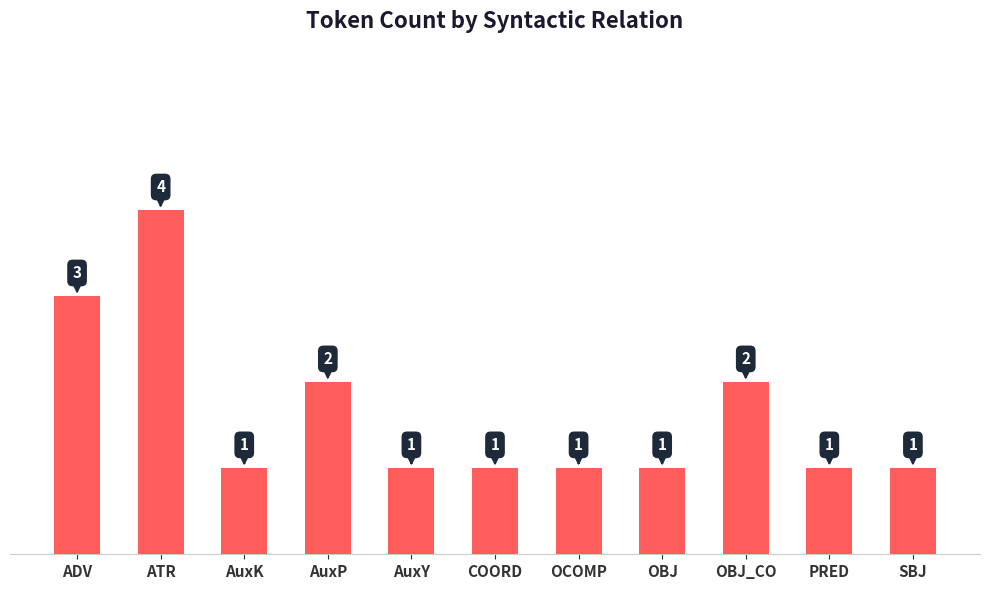

What is the label of the 6th bar from the right?

COORD